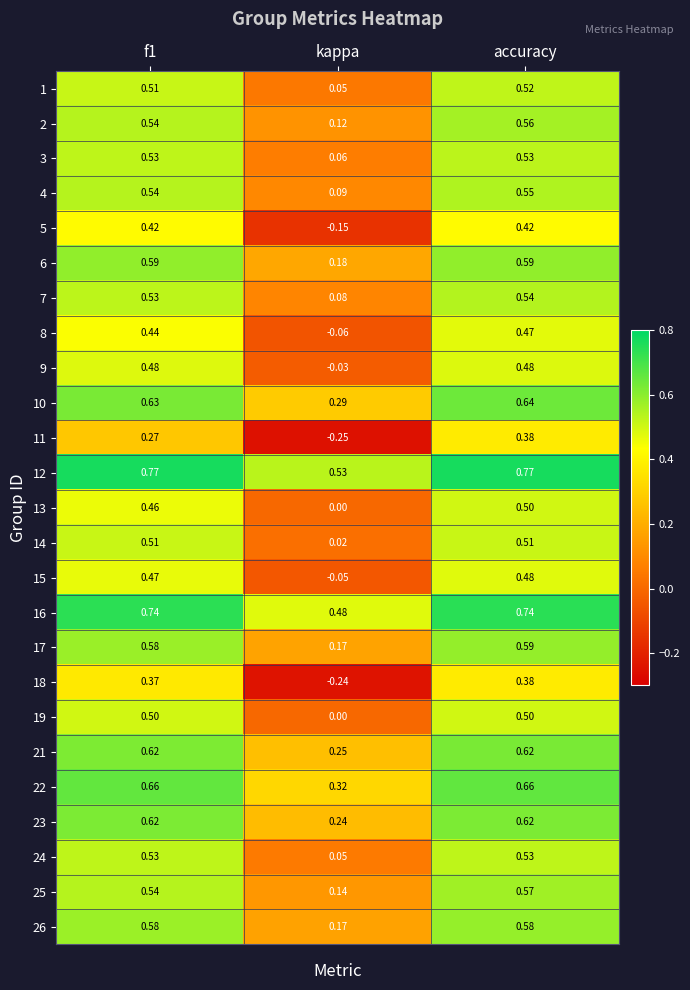

At how many categories does at least one series exceed 0?

3